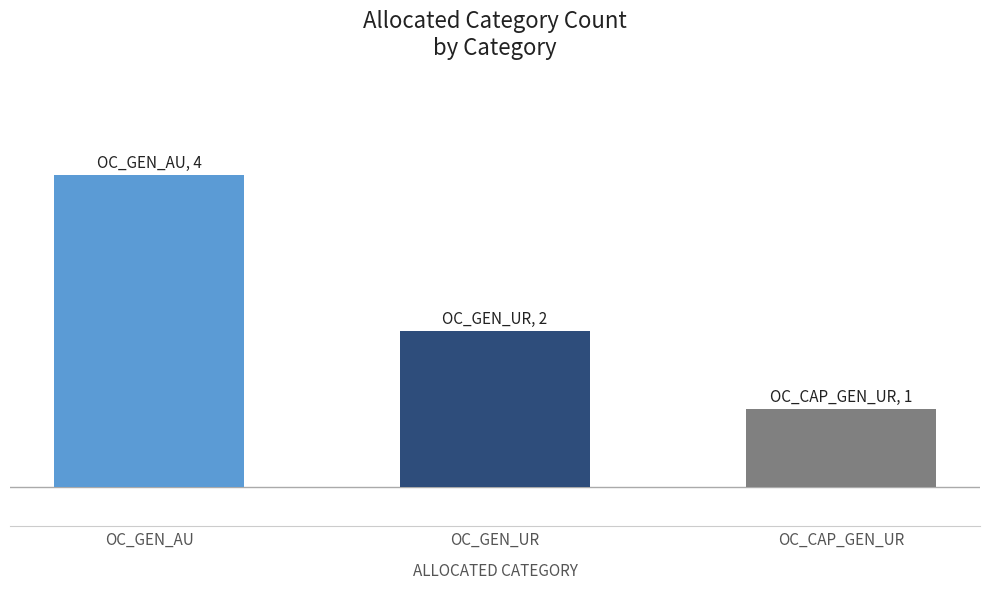

What is the label of the 3rd bar from the left?

OC_CAP_GEN_UR